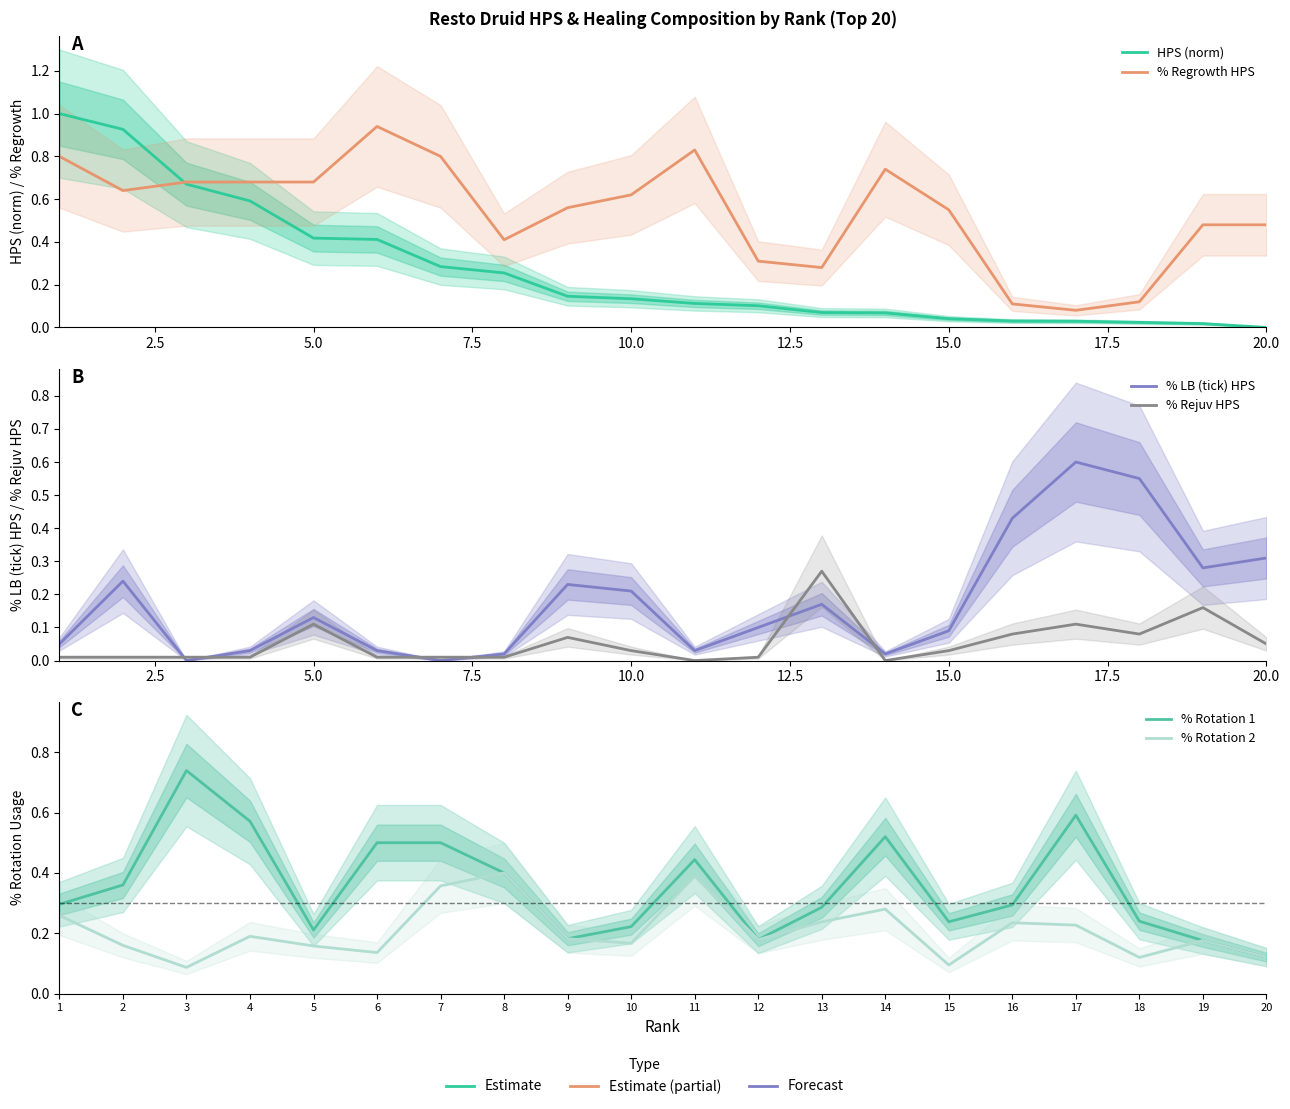

At how many categories does at least one series exceed 0?

20